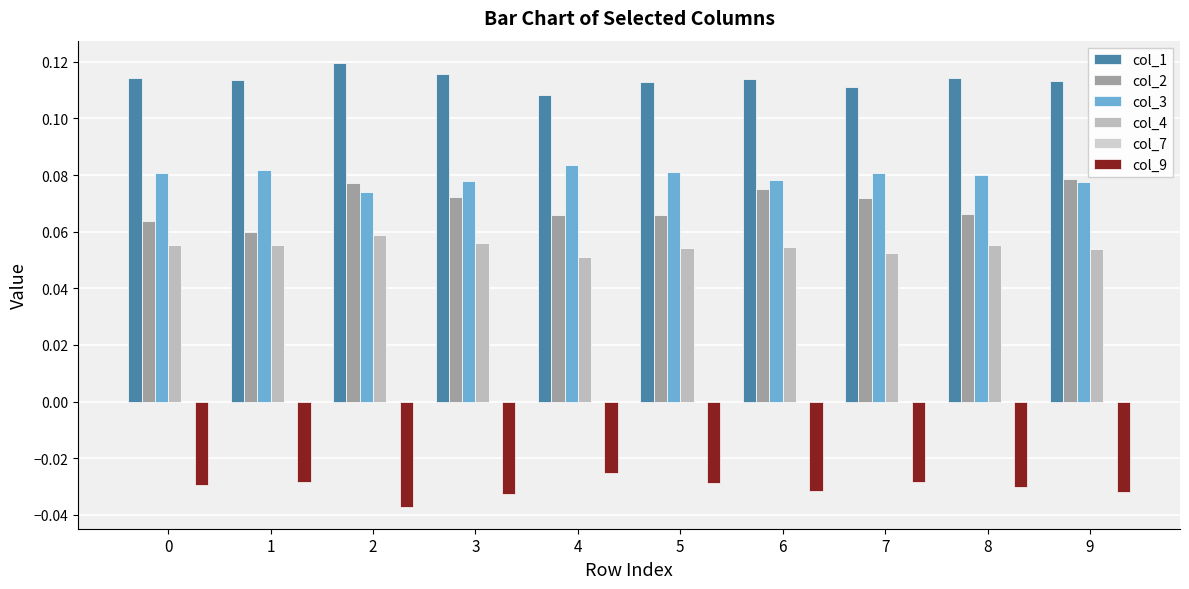

How many bars are there in total?

50